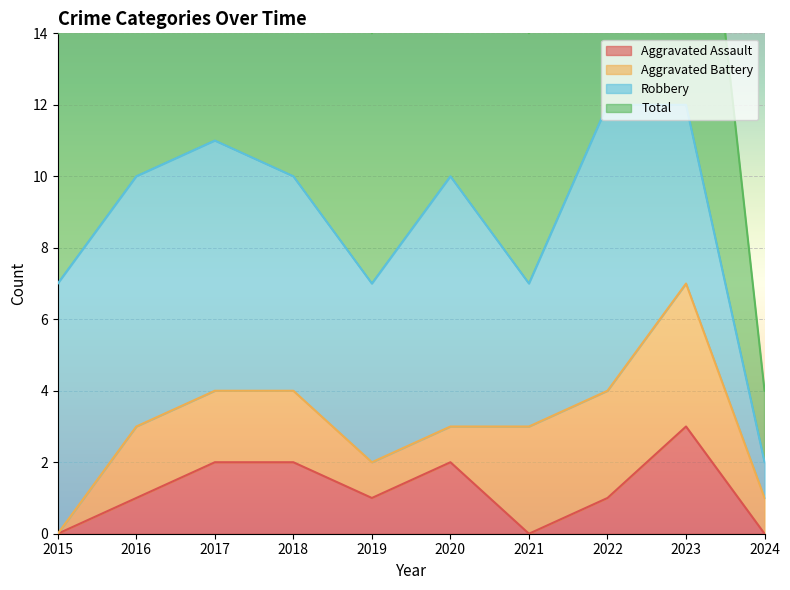

The Aggravated Assault series shows 2 at 2018. True or false?

True